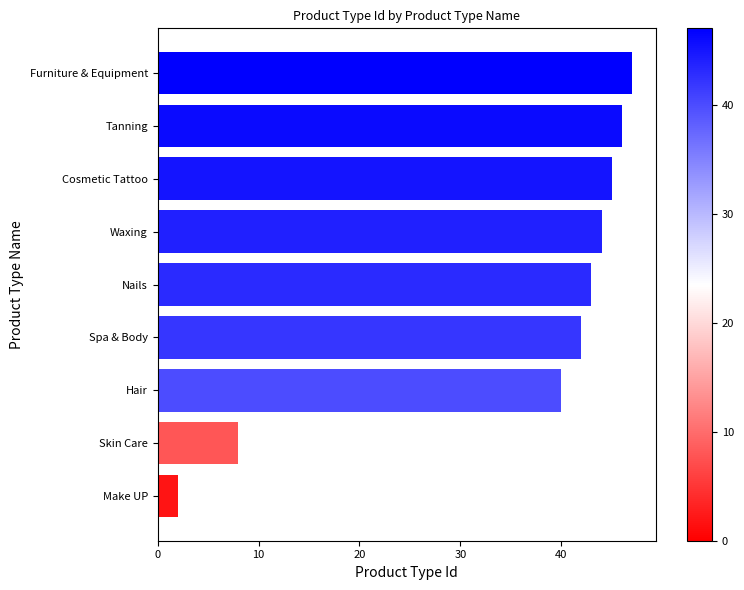

Reading top to bottom, what are all the values shown in this chart?

47	46	45	44	43	42	40	8	2